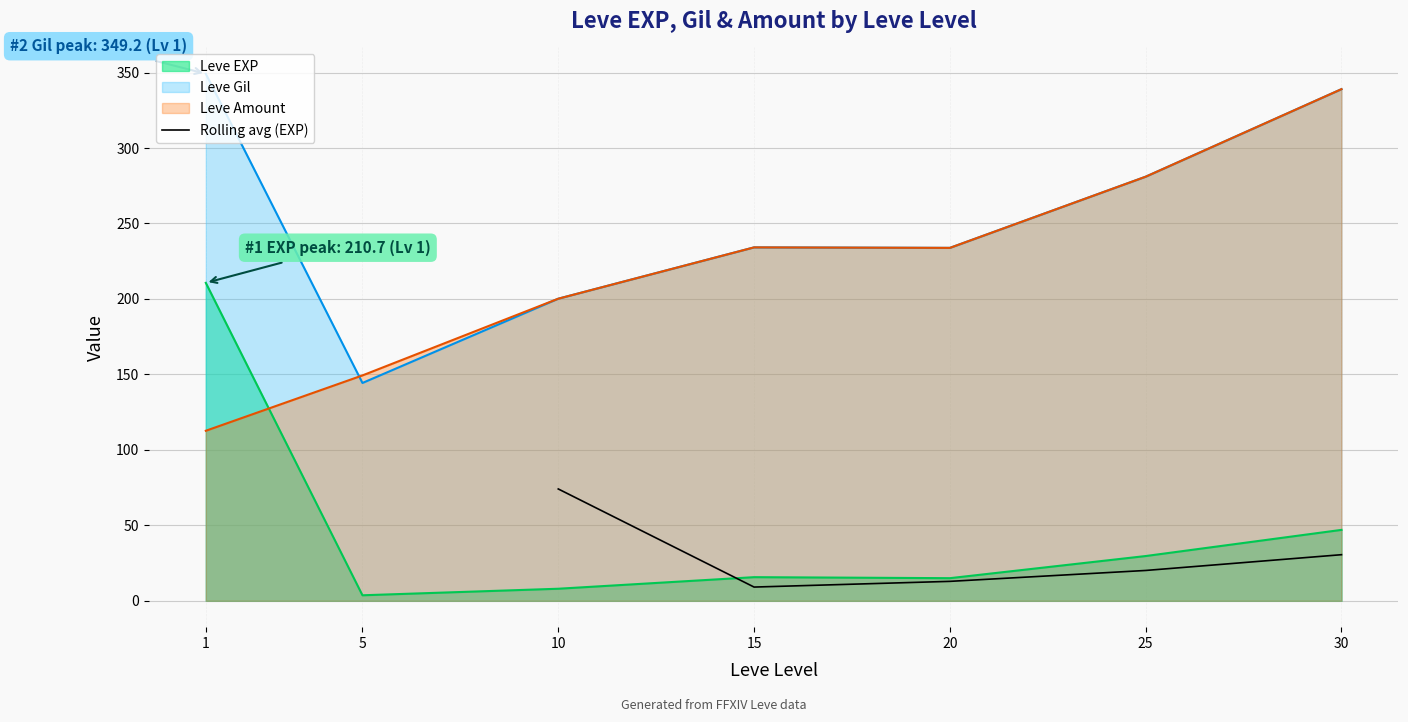

Where is Rolling avg (EXP) nearest to the value 41?

30